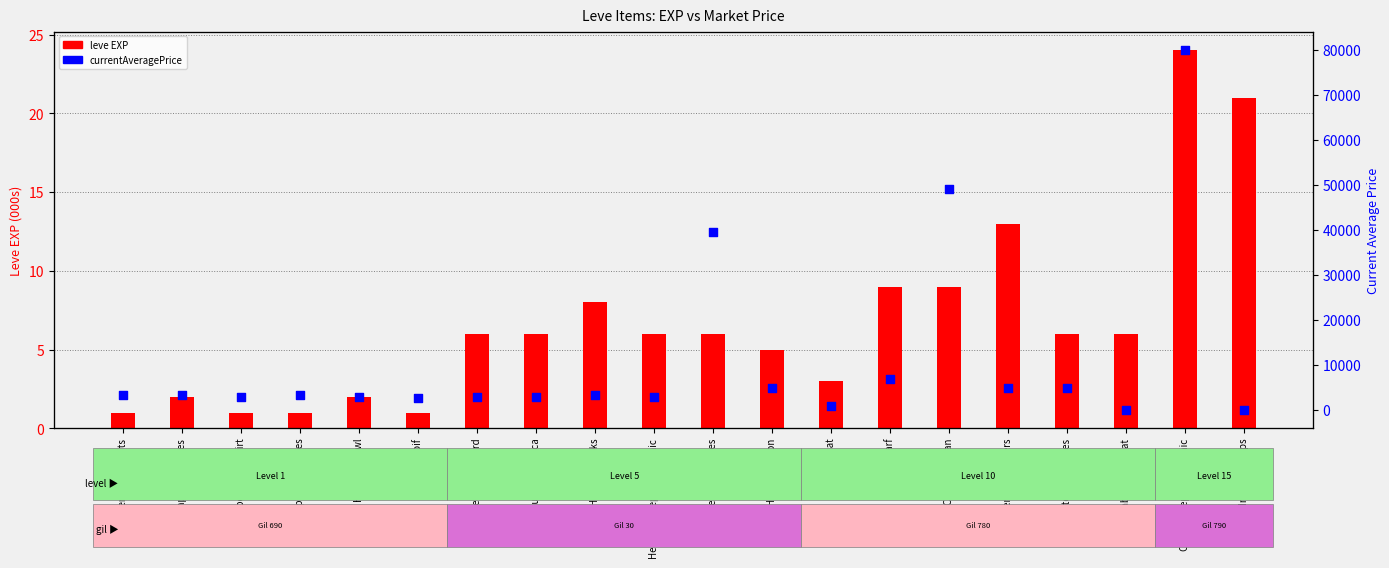

What is the total value across all series at Hempen Tabard?

3005